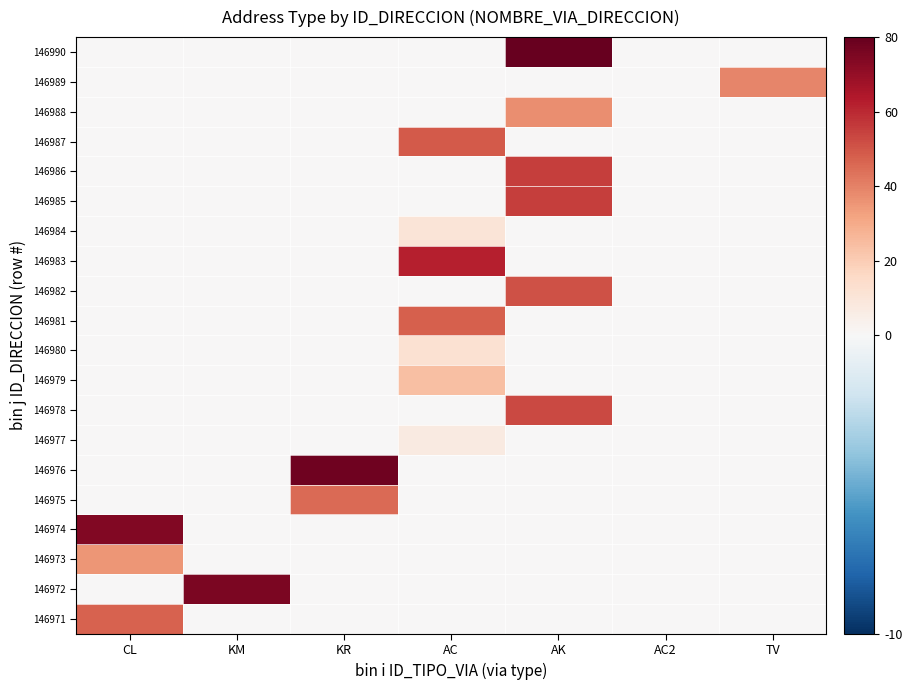

At which category does the chart reach its peak across all series?

AK